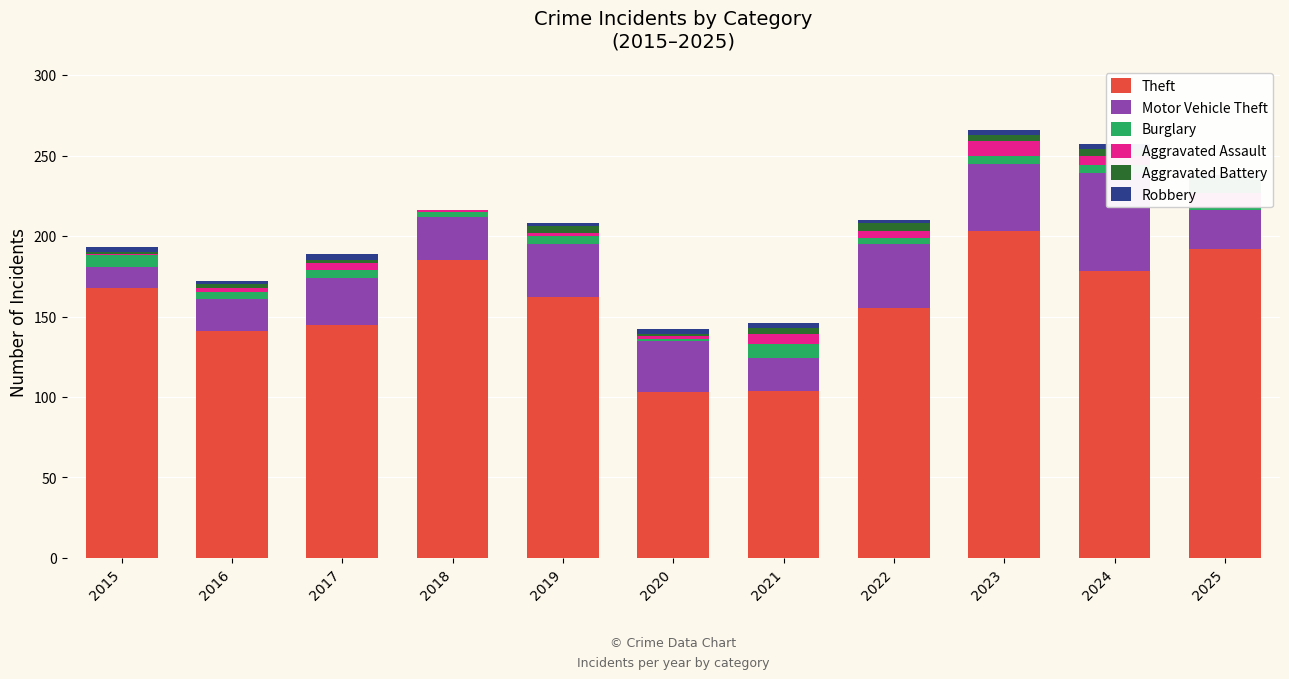

At which label does Robbery first exceed 3?

2017